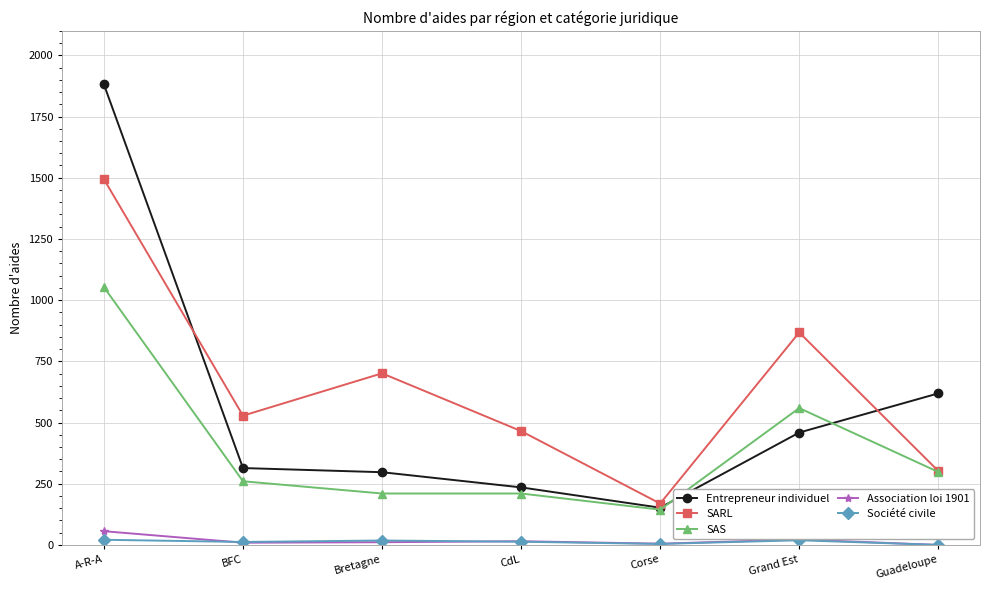

True or false: Entrepreneur individuel has more than 1 interior local peaks.

False